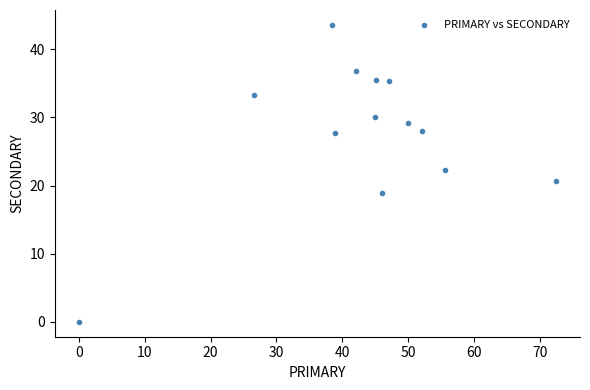

What is the range of Y values (max minus min)?

43.6